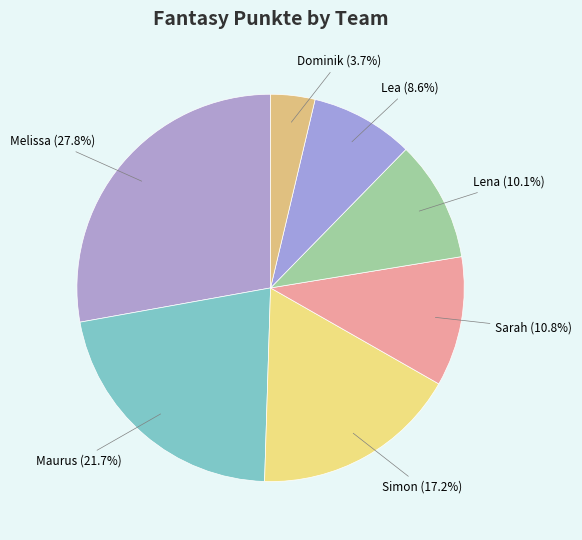

Does Sarah account for over 50% of the chart?

No